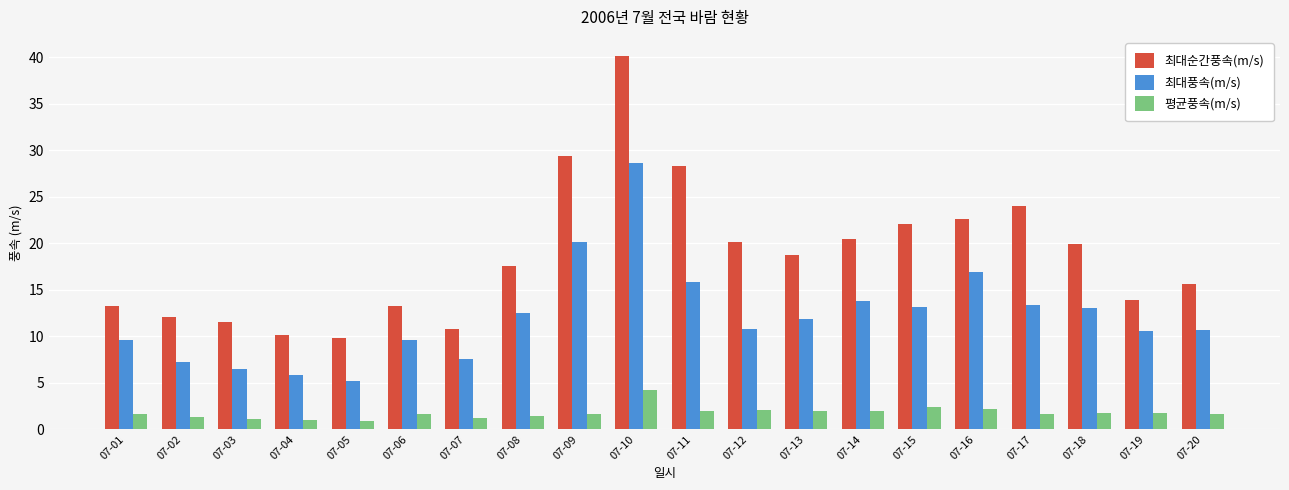

Which category has the highest value in the 최대순간풍속(m/s) series?

07-10